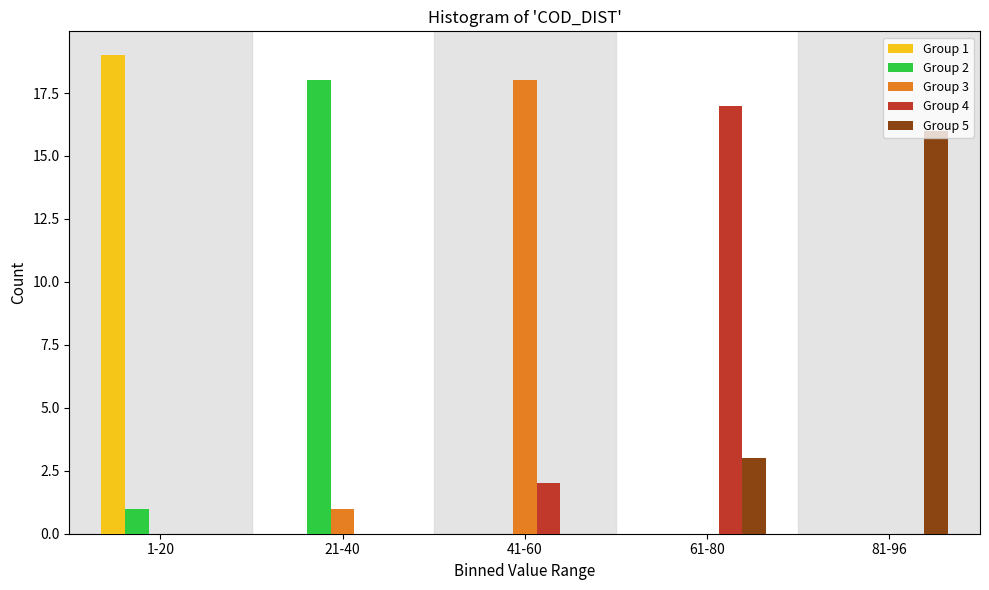

The Group 1 series shows 0 at 41-60. True or false?

True